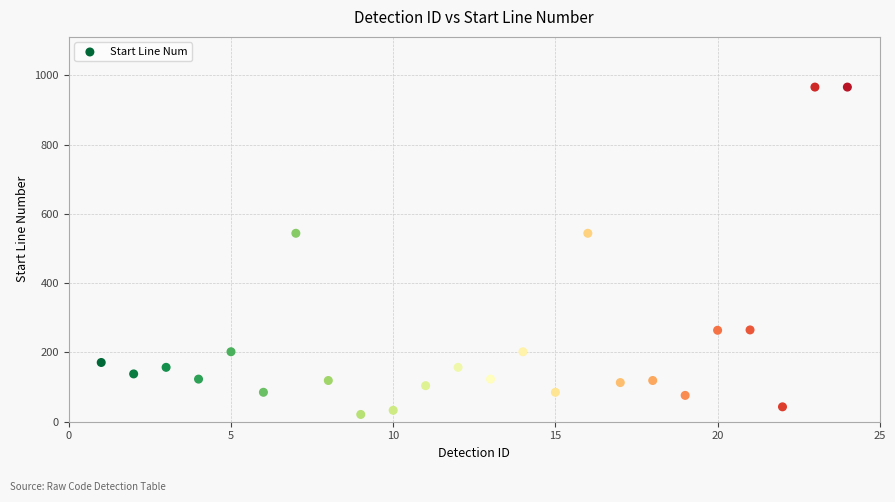

What is the range of Y values (max minus min)?

945